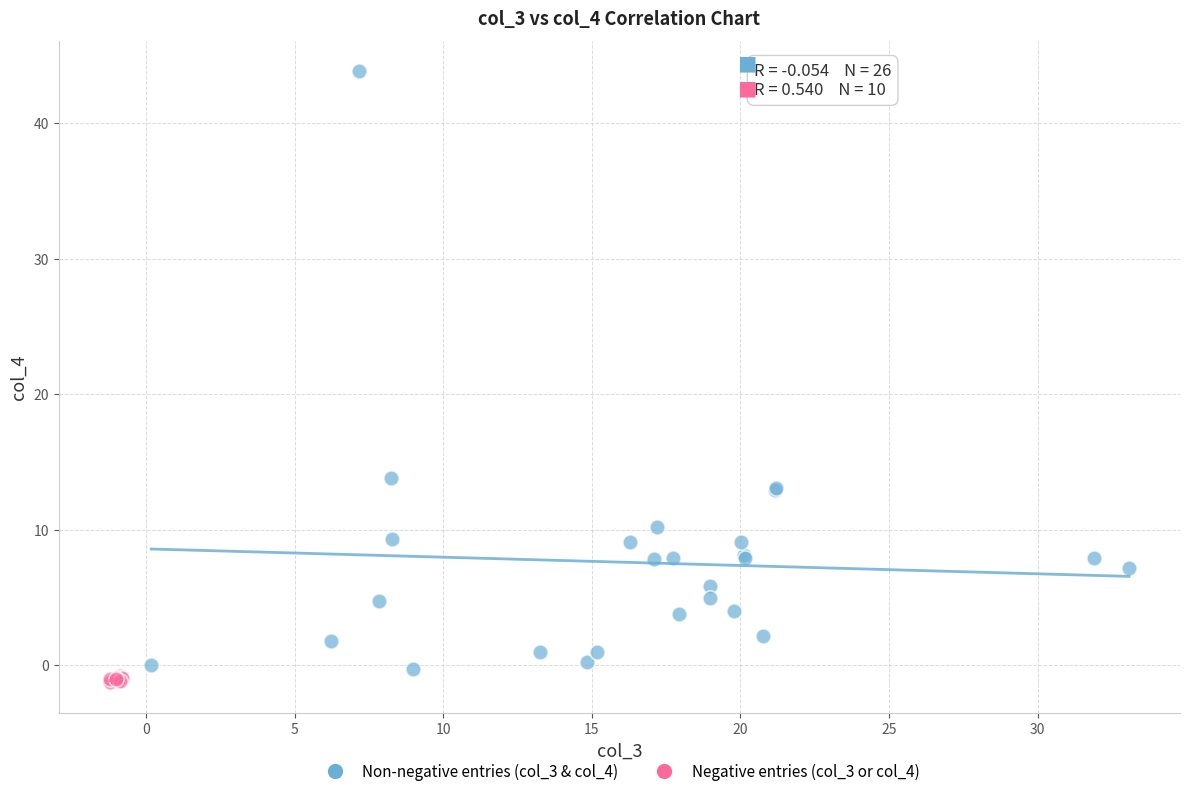

Which series has the largest Y range (max minus min)?

Non-negative entries (col_3 & col_4)